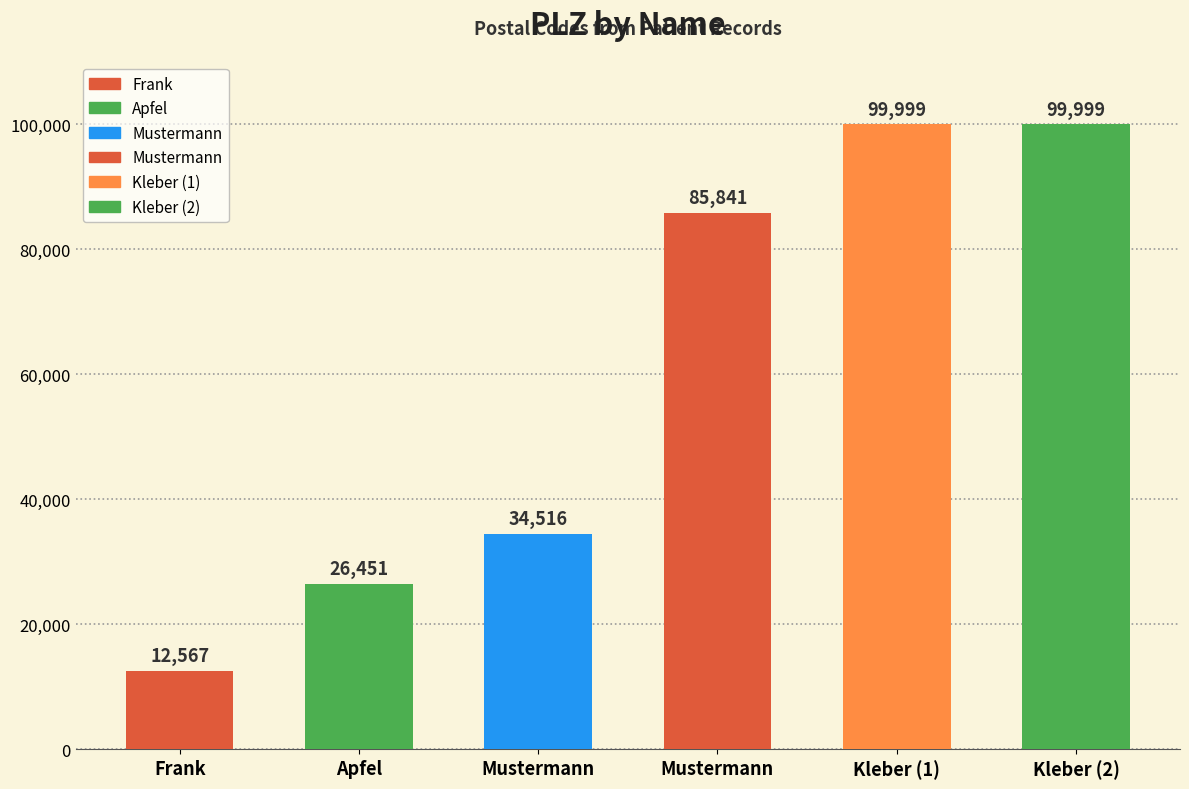

Approximately how many times larger is the value at Mustermann compared to Mustermann?

2.5